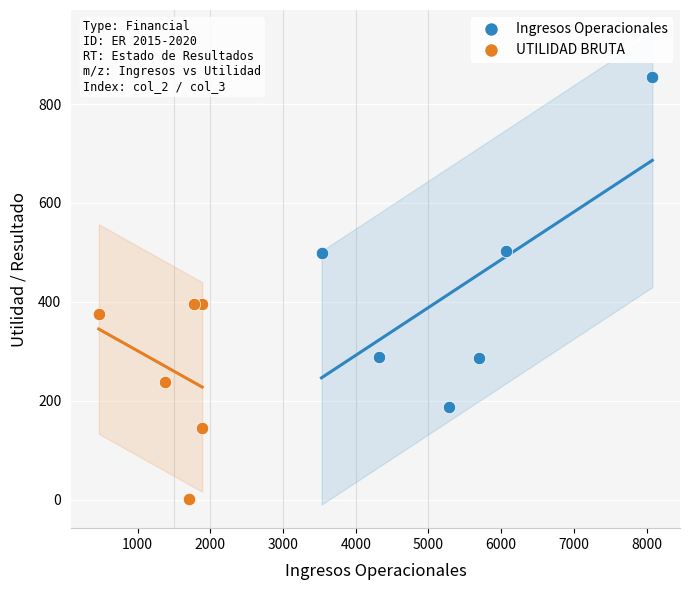

Which series has the widest spread of Y values?

Ingresos Operacionales